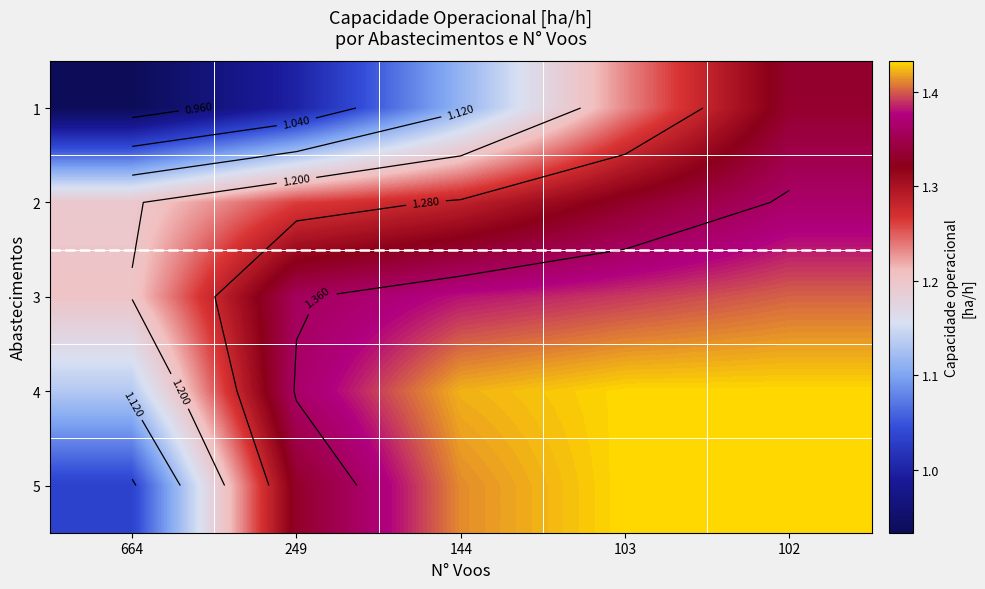

The value of 4 at 102 is 1.4. True or false?

True